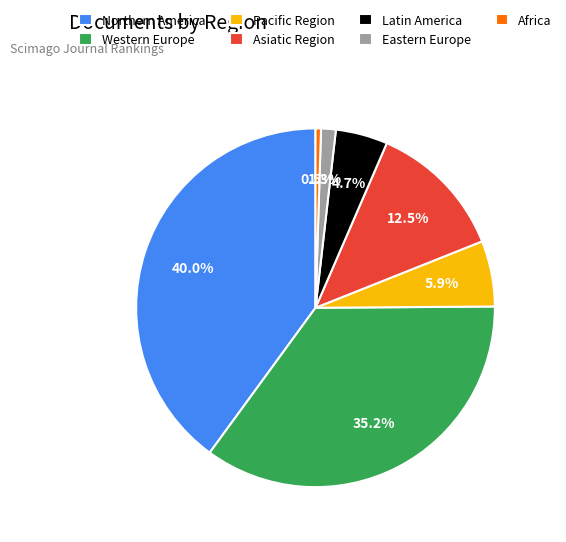

Combined, do Latin America and Eastern Europe account for over 50%?

No